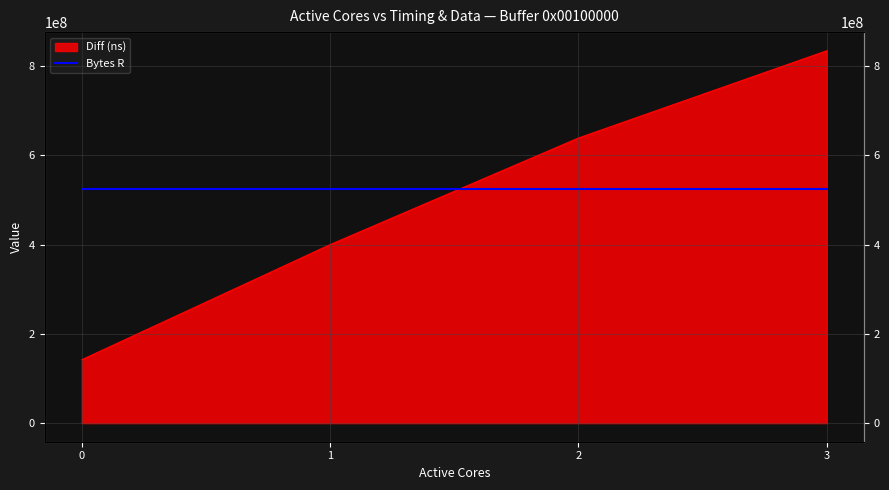

List the labels in order of value, largest first.

3, 2, 1, 0